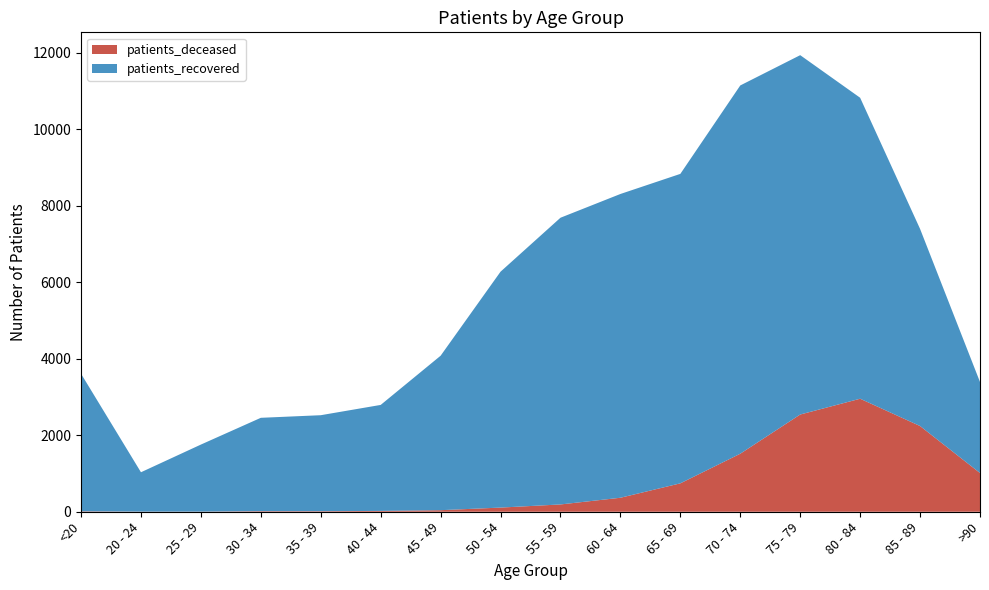

Reading left to right, transcribe all the data shown in this chart.

patients_deceased: <20=11	20 - 24=3	25 - 29=3	30 - 34=15	35 - 39=14	40 - 44=22	45 - 49=41	50 - 54=109	55 - 59=191	60 - 64=366	65 - 69=743	70 - 74=1518	75 - 79=2543	80 - 84=2956	85 - 89=2242	>90=1013
patients_recovered: <20=3599	20 - 24=1030	25 - 29=1754	30 - 34=2442	35 - 39=2511	40 - 44=2772	45 - 49=4040	50 - 54=6170	55 - 59=7499	60 - 64=7945	65 - 69=8094	70 - 74=9632	75 - 79=9399	80 - 84=7872	85 - 89=5156	>90=2381